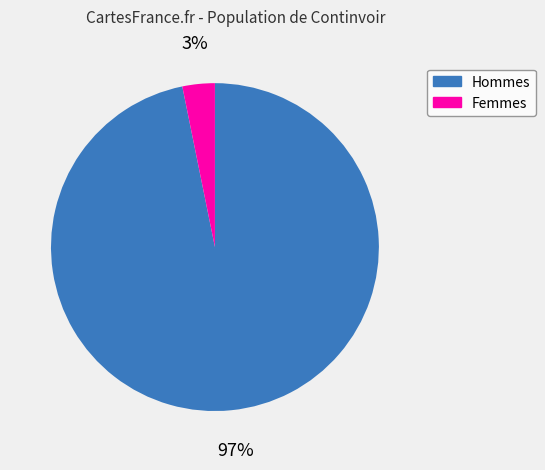

Which category accounts for the majority?

Hommes